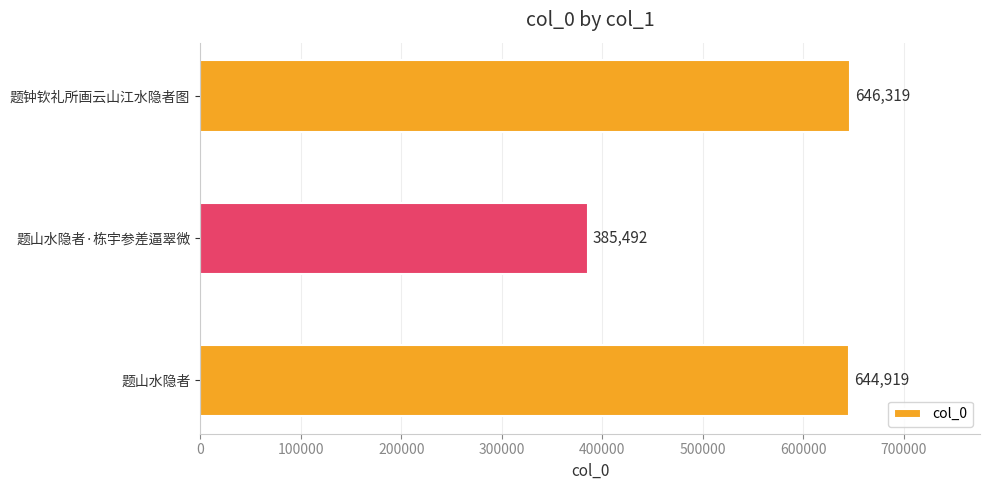

Which category has the lowest value across all series?

题山水隐者·栋宇参差逼翠微